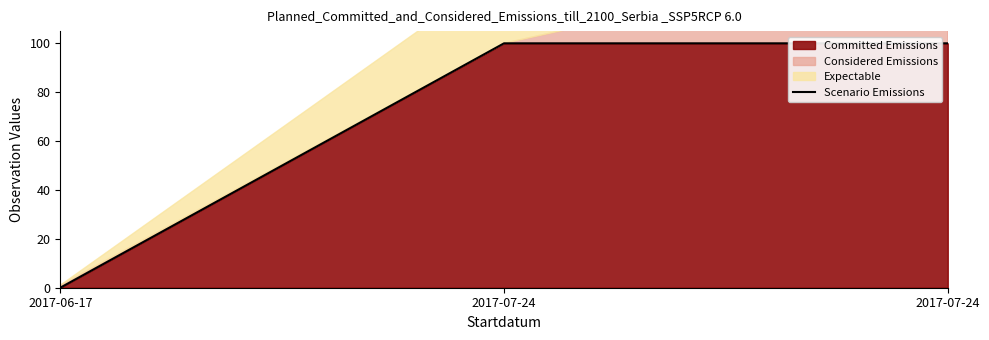

Reading left to right, extract all data points from this chart.

0	100	100